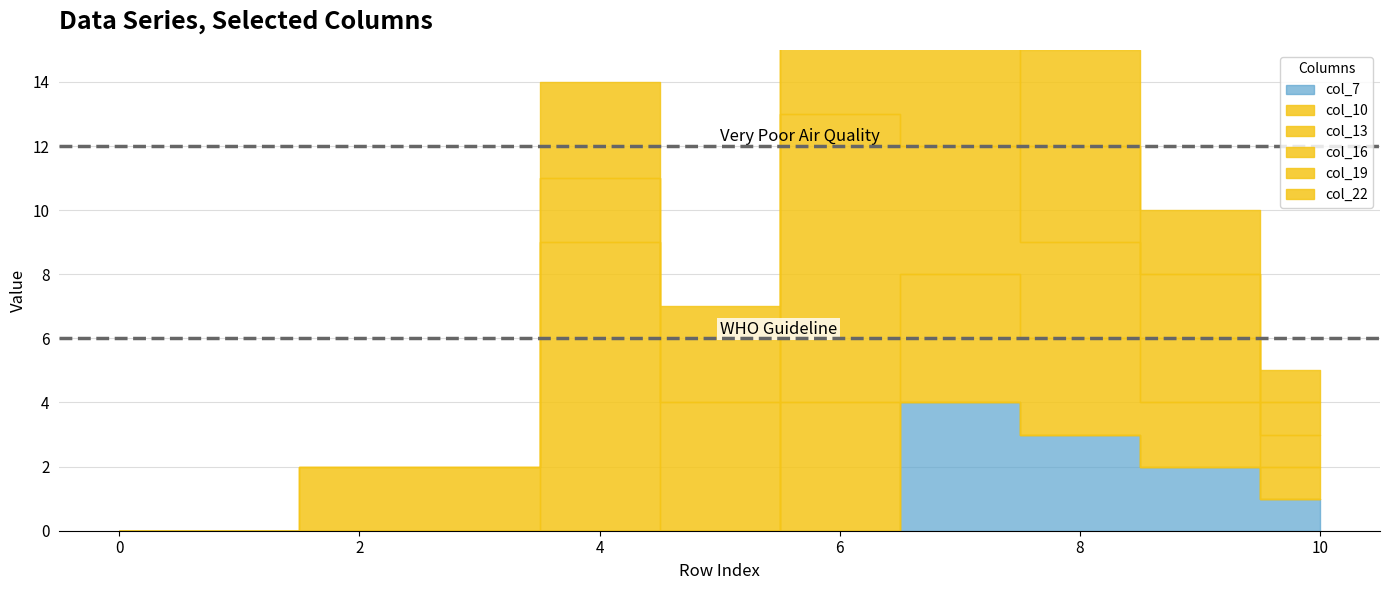

Does the chart display data point markers on the line(s)?

No